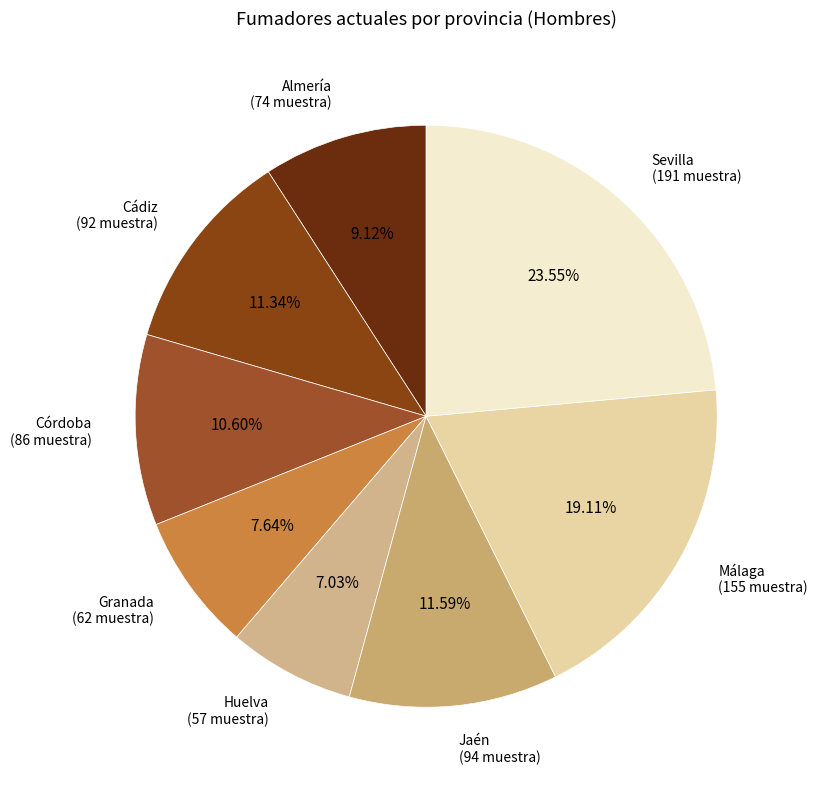

To the nearest percent, what percentage of the pie is Málaga?

19%